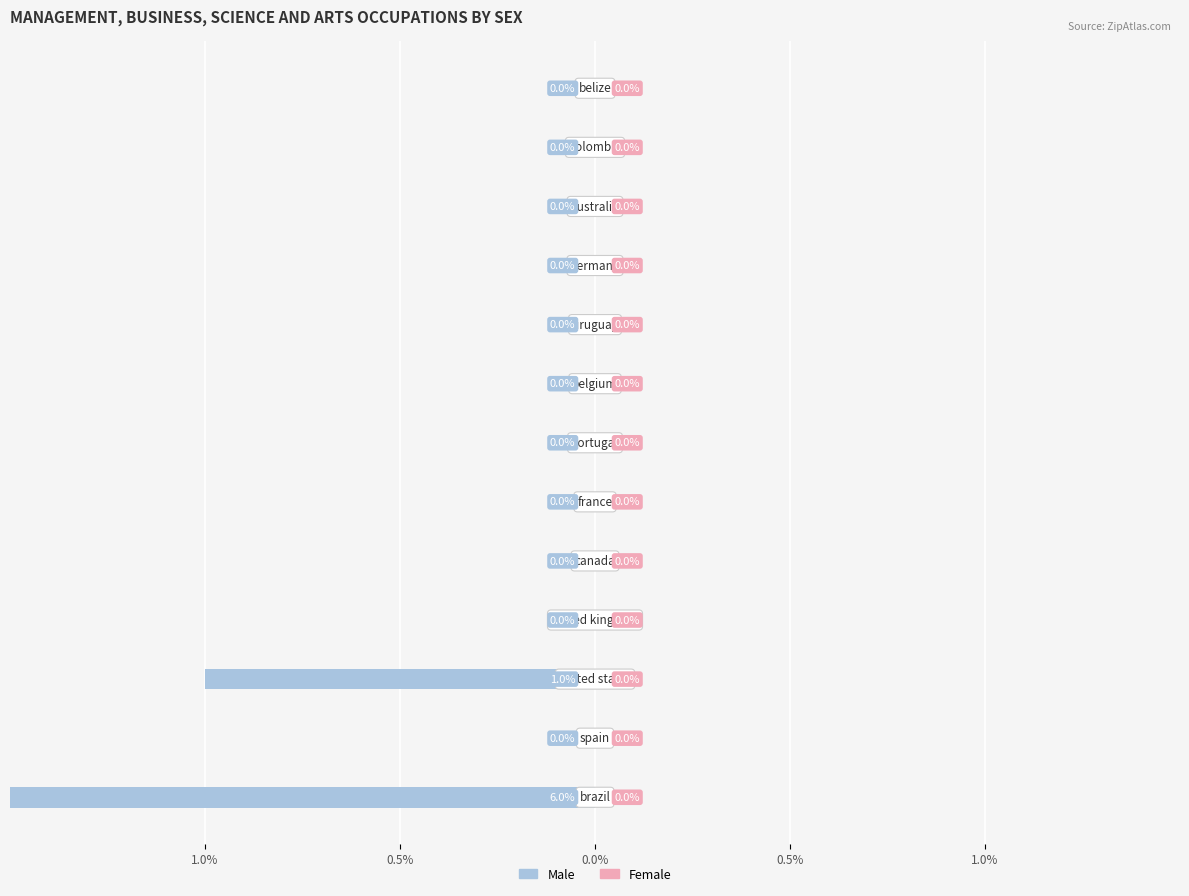

Which has a higher value, 6 or 5?

6